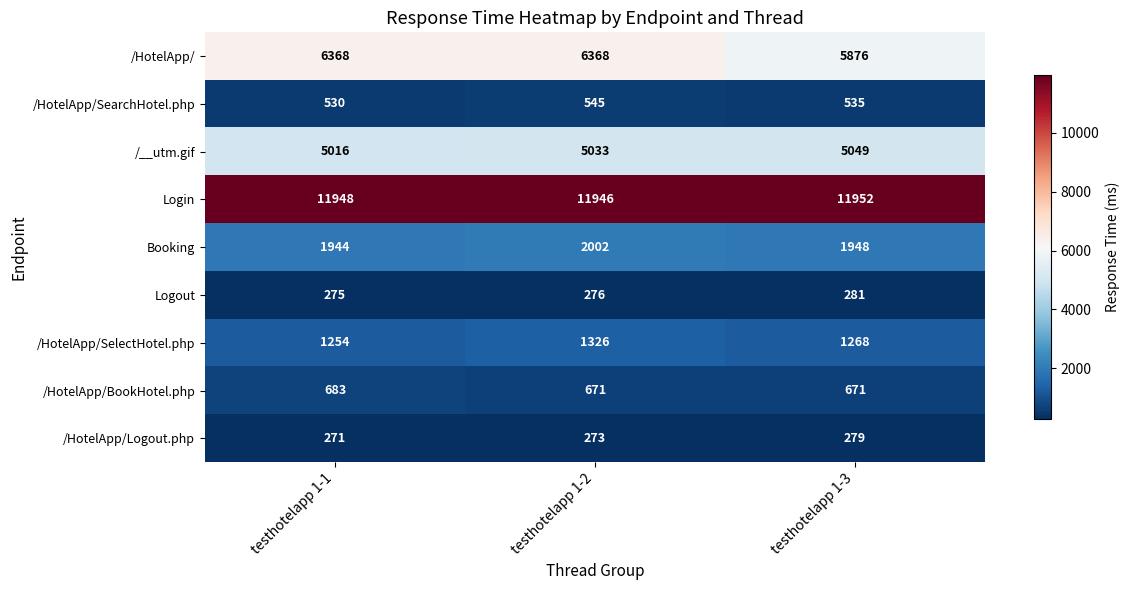

Is it true that Login equals 8103 at testhotelapp 1-2?

False